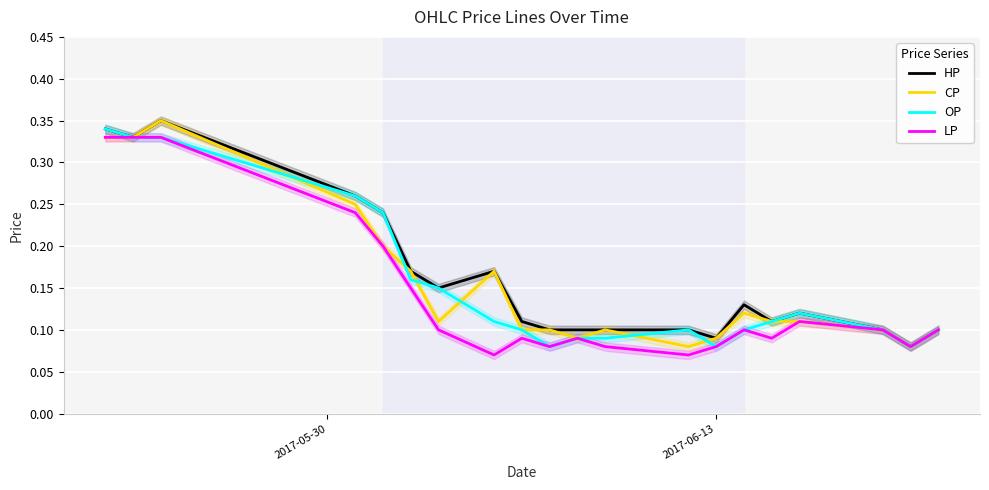

True or false: OP and CP intersect in this chart.

True